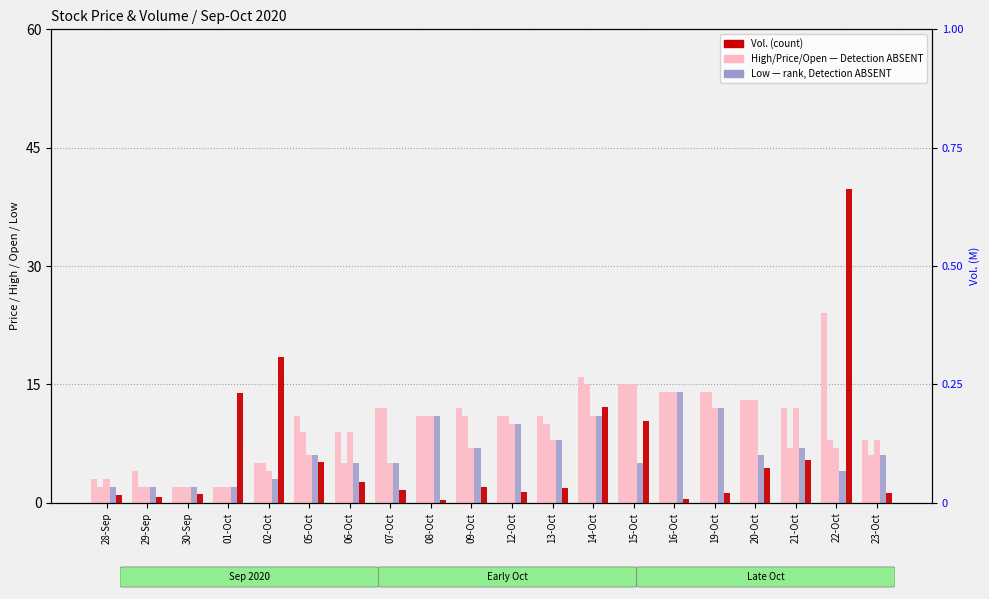

At which label does Open first exceed 8?

06-Oct